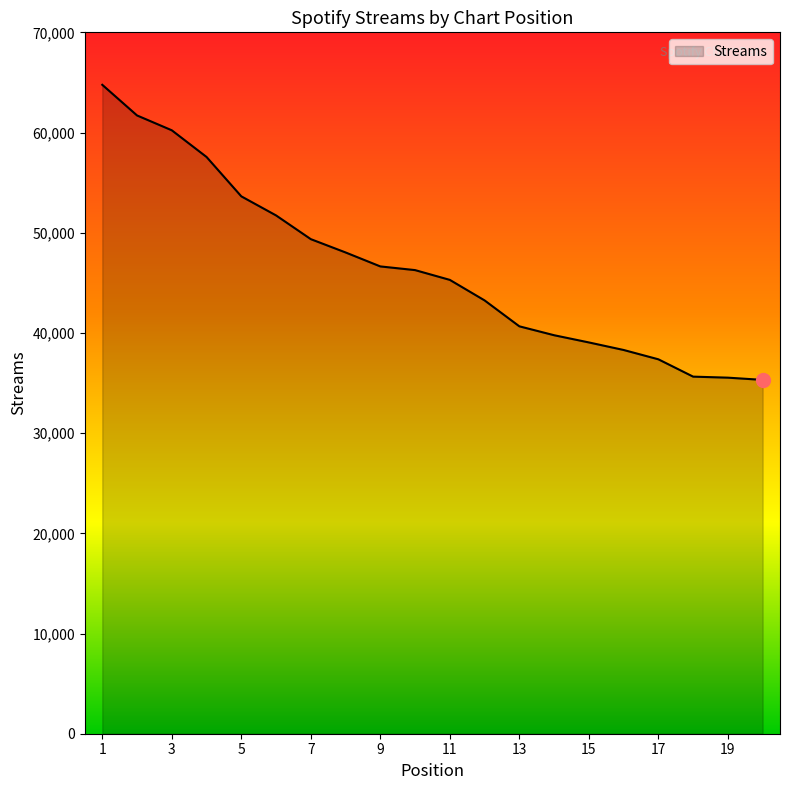

What is the minimum value shown in the chart?

35314